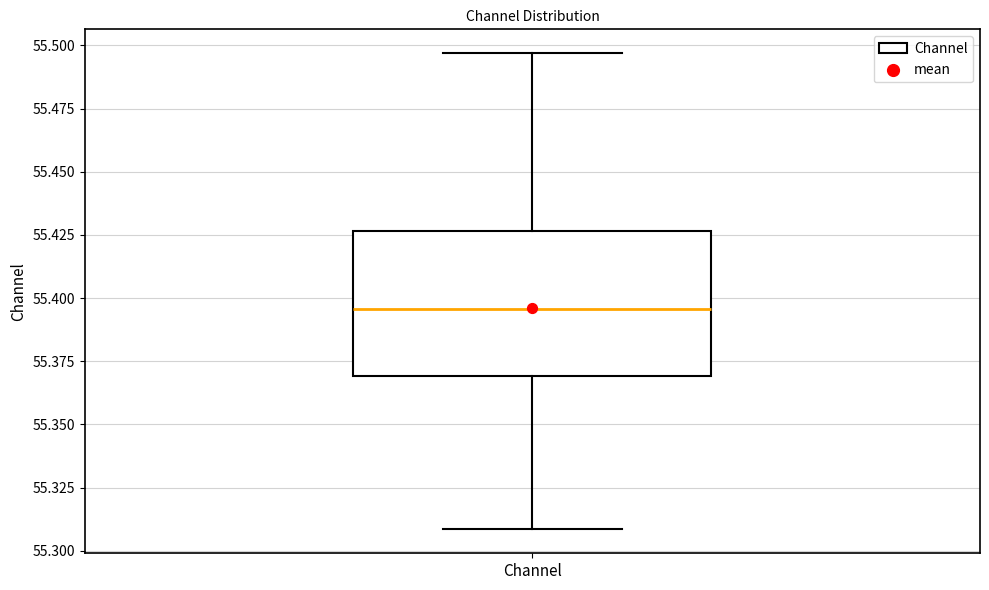

Read this box plot against the y-axis: the position of the median line, the range covered by the box, and the ends of both whiskers. The values are not printed on the chart, so give them approximately, as read against the axis.

median 55.395, box 55.370 to 55.425, whiskers 55.310 to 55.495